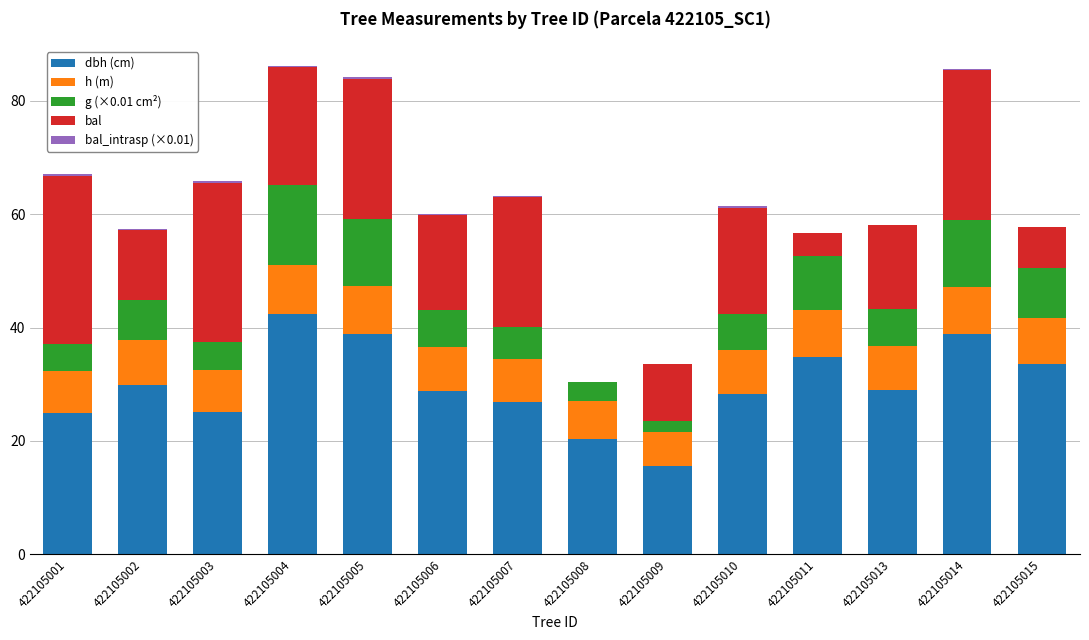

True or false: dbh (cm) has a value of 24.2 at 422105011.

False